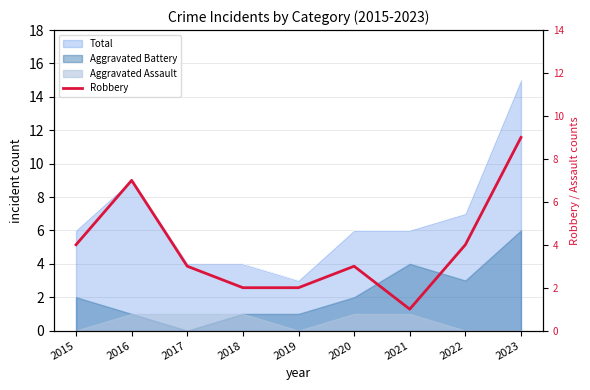

How many data points does each series have?

9